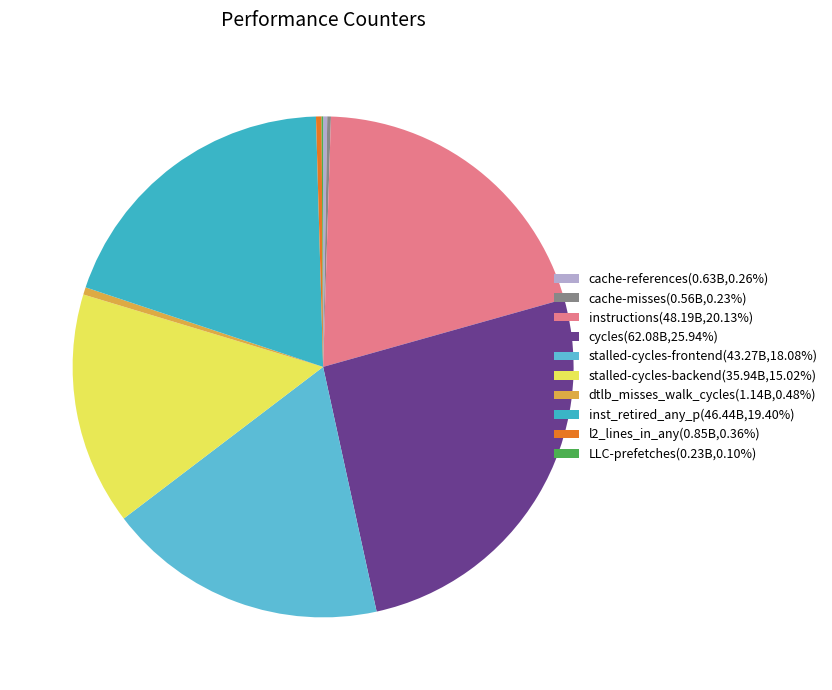

Does stalled-cycles-frontend account for over 50% of the chart?

No